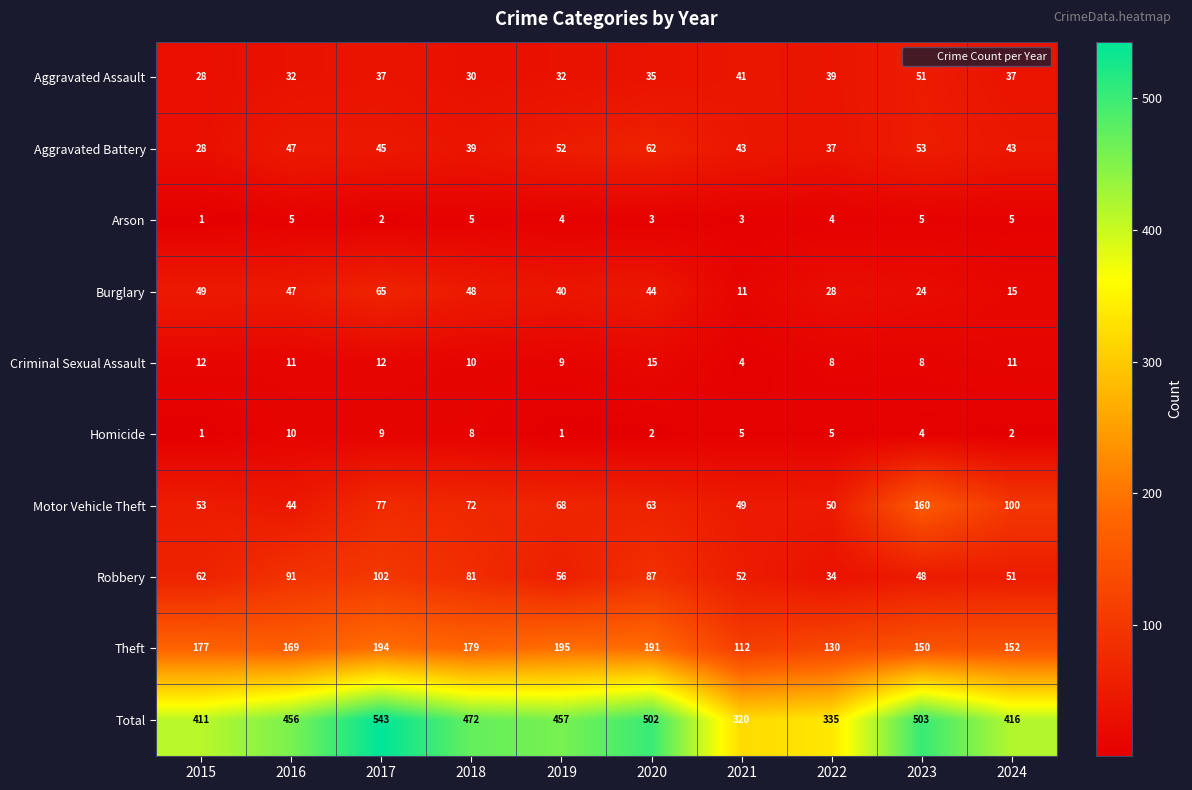

At which category does the chart reach its peak across all series?

2017